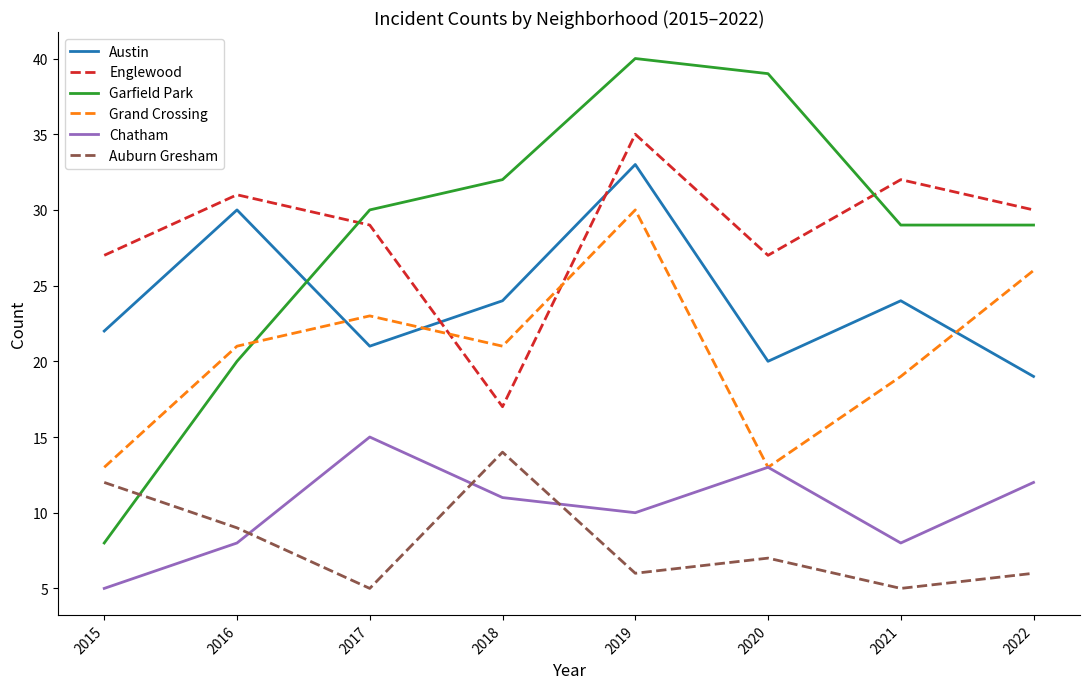

What is the difference between the maximum and second lowest values in the Chatham series?

7